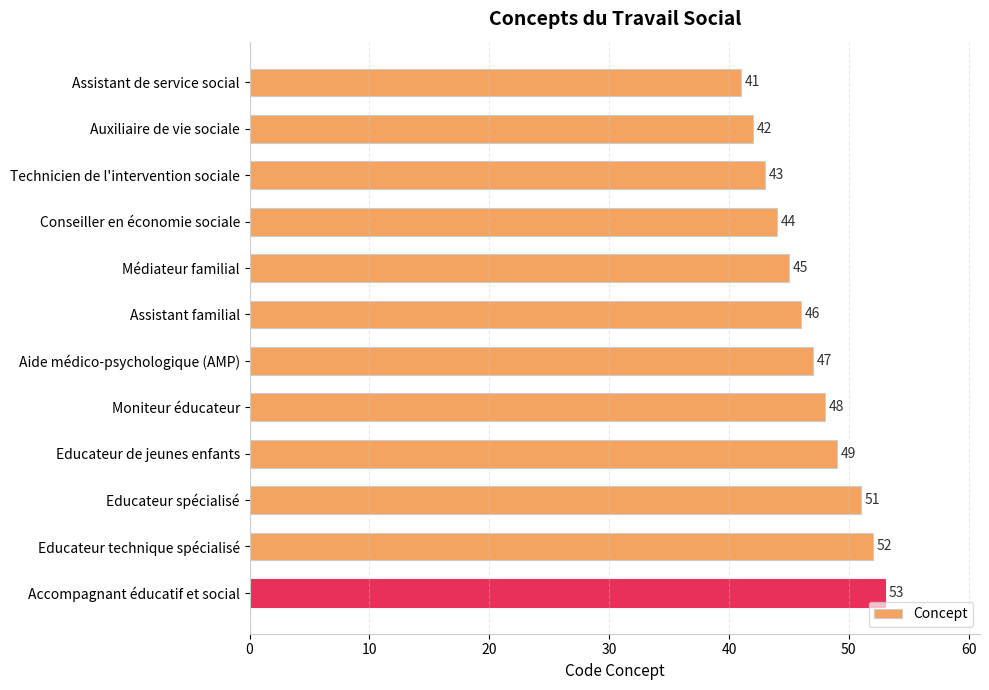

Approximately how many times larger is the value at Moniteur éducateur compared to Accompagnant éducatif et social?

0.9